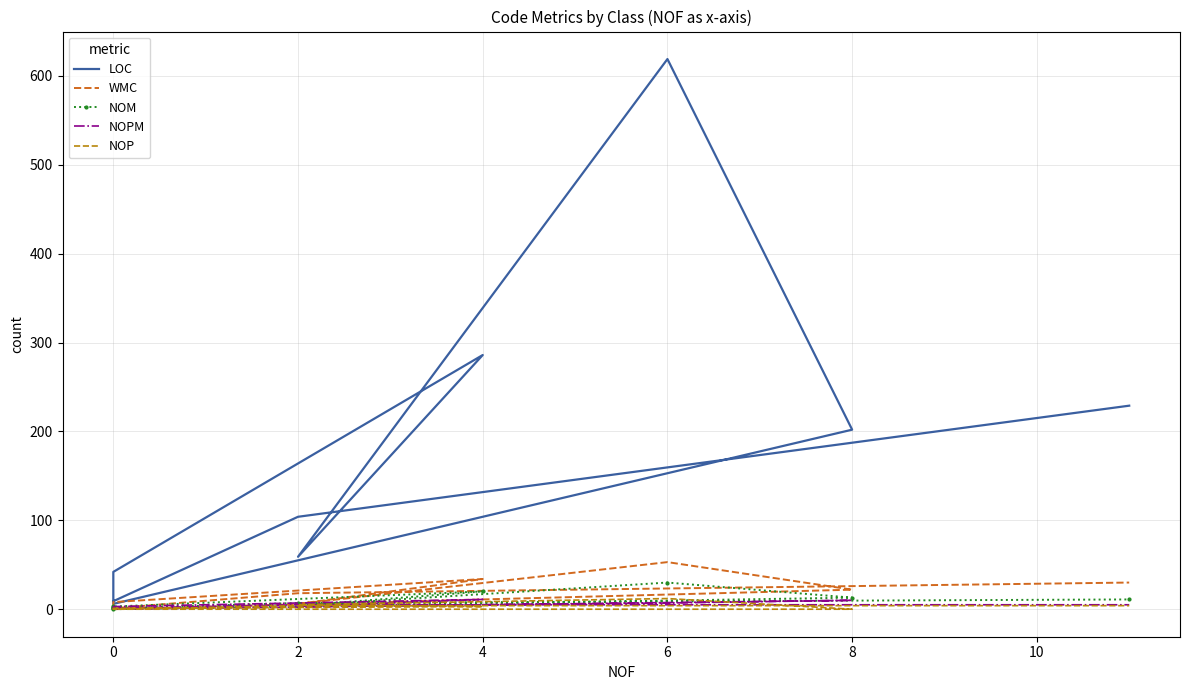

How many categories are shown in the chart?

11